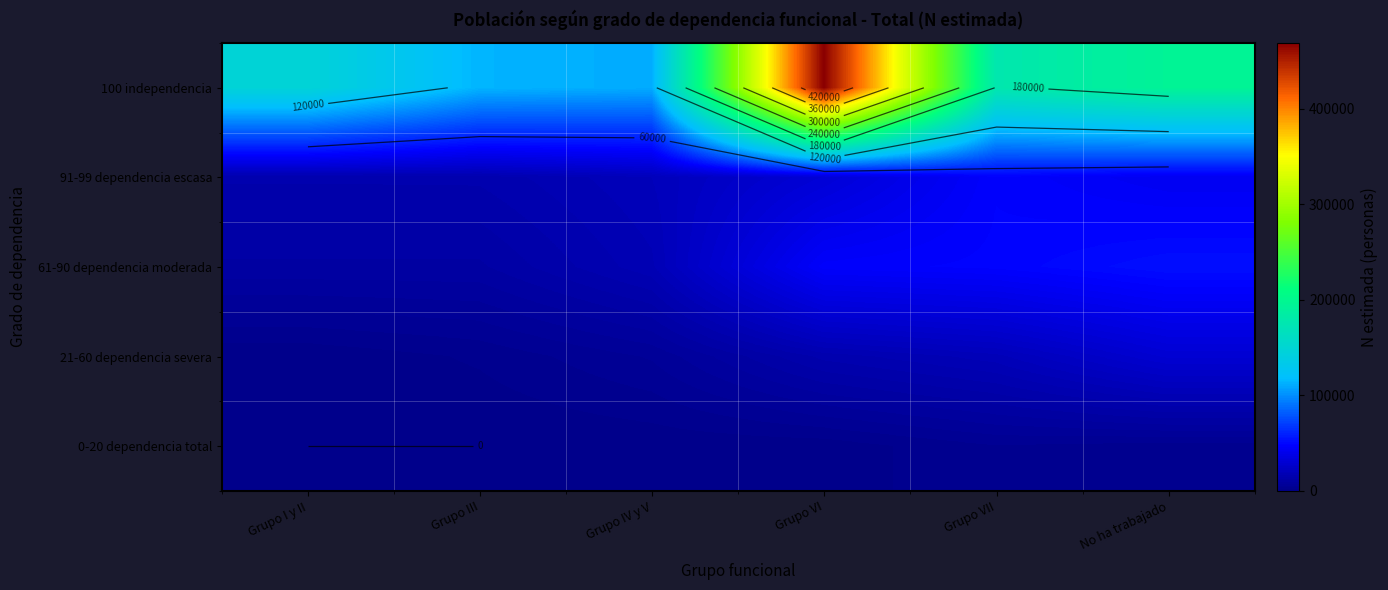

The 0-20 dependencia total series shows 0 at Grupo I y II. True or false?

True